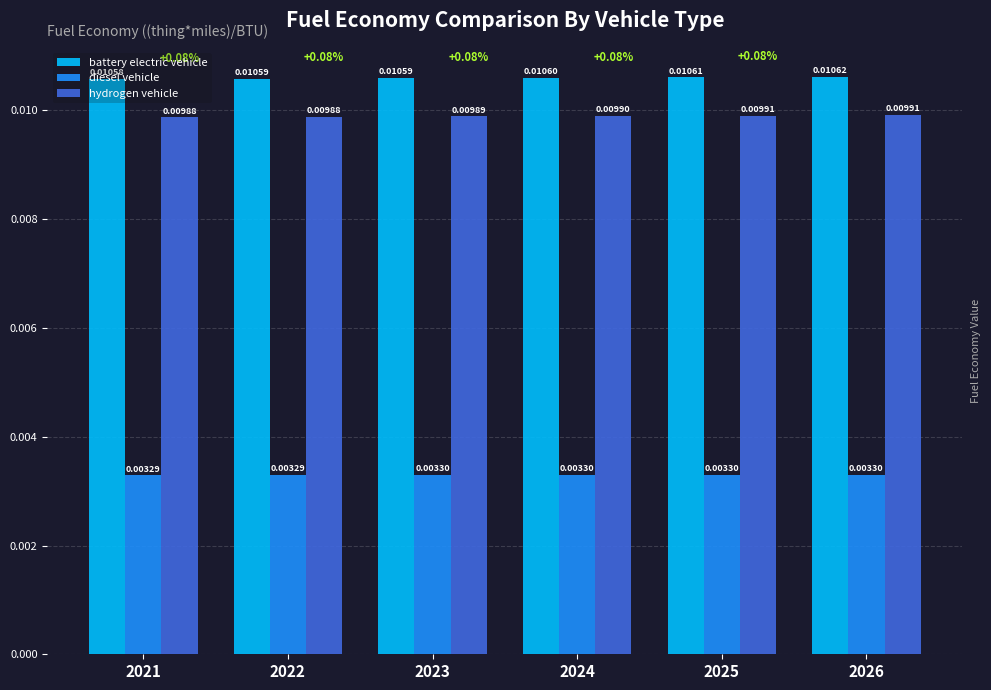

At 2024, list the series in order from largest to smallest.

battery electric vehicle, hydrogen vehicle, diesel vehicle